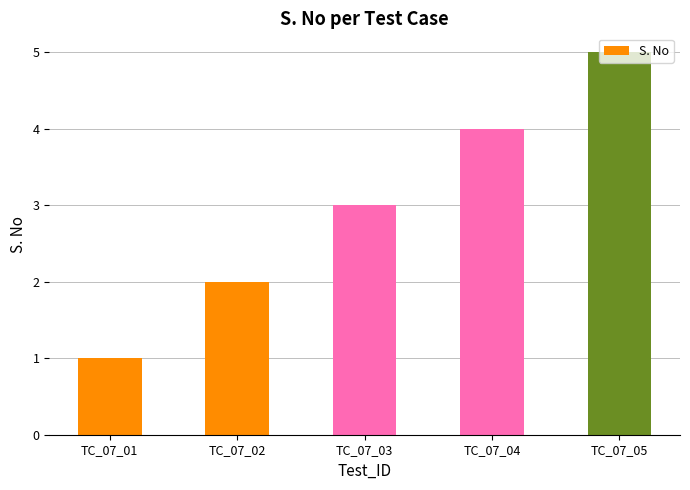

Reading left to right, transcribe all the data shown in this chart.

1	2	3	4	5